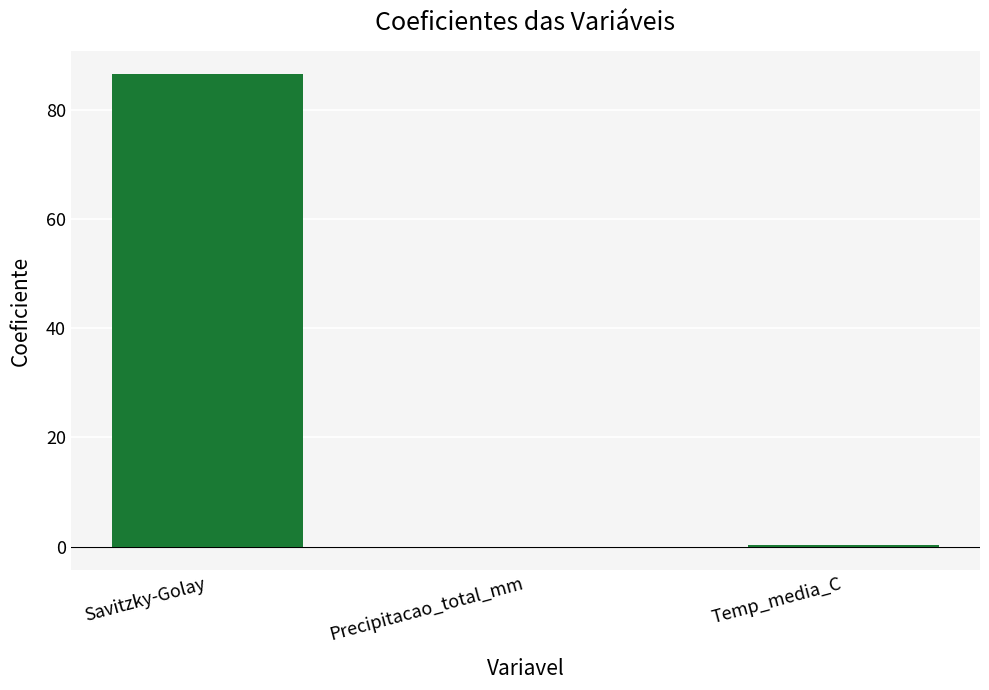

True or false: the data shows 86.6 at Savitzky-Golay.

True